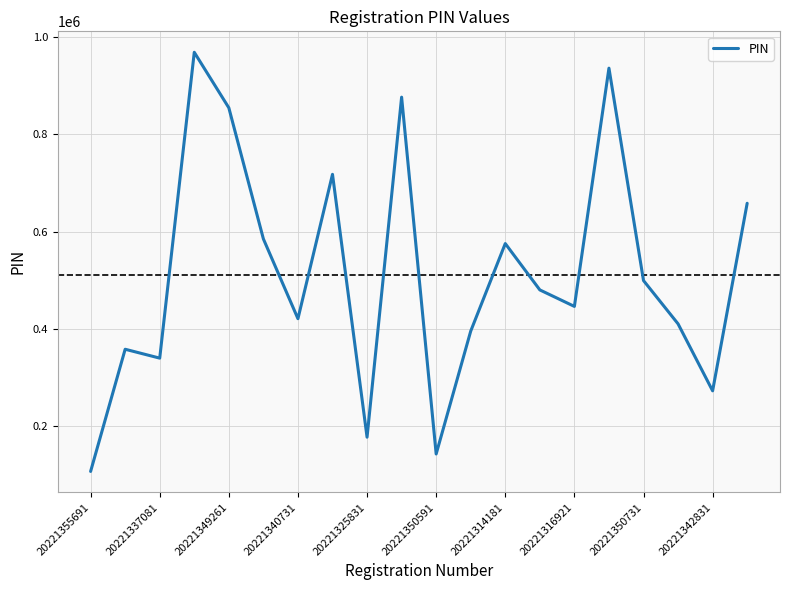

What is the difference between the maximum and minimum values?

861670